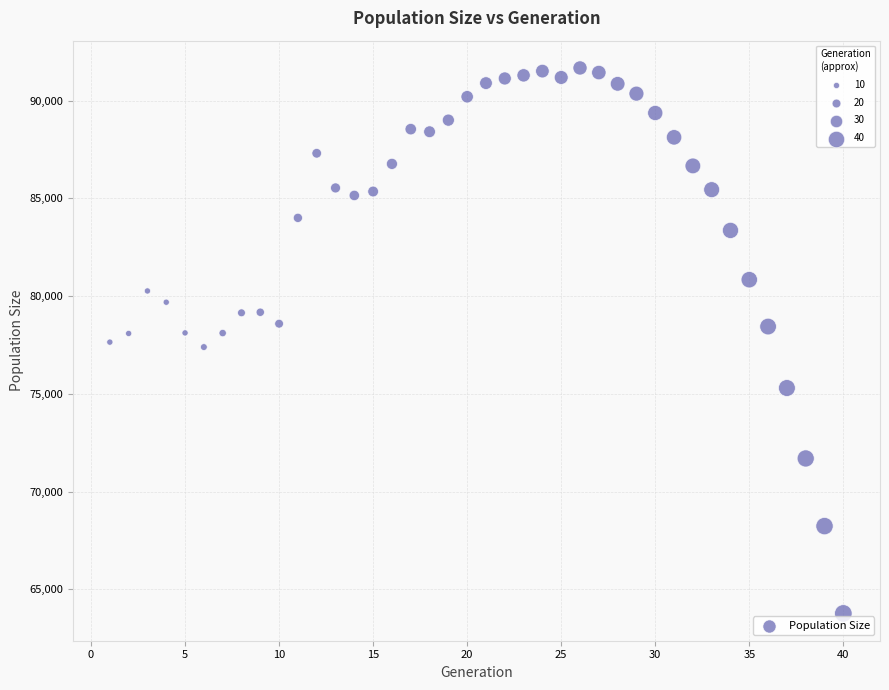

What is the range of Y values (max minus min)?

27898